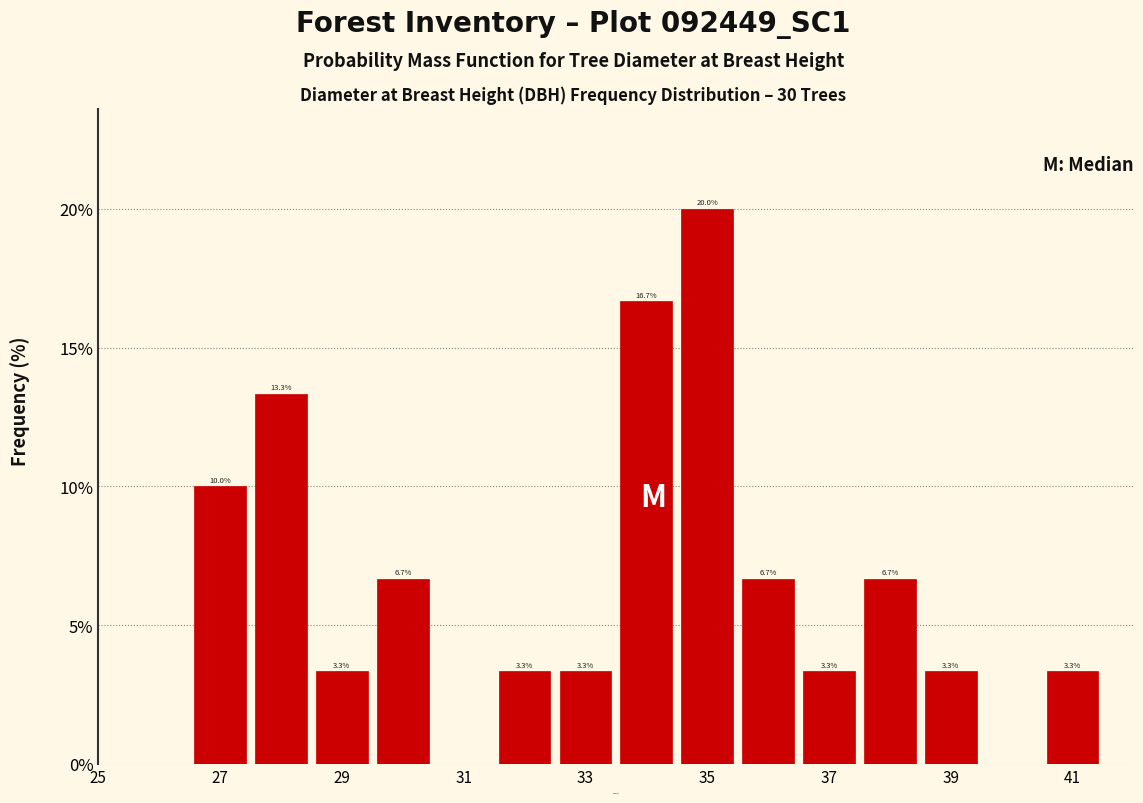

Which range on the x-axis has the tallest bar?

34.5 to 35.5